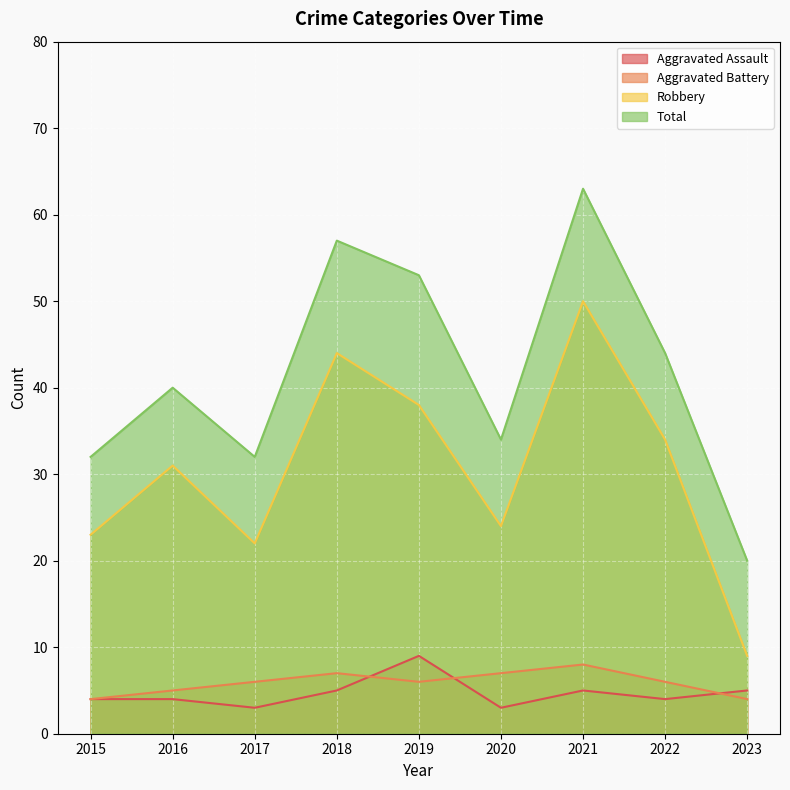

What is the value of the Aggravated Assault point at the 1st from the left?

4